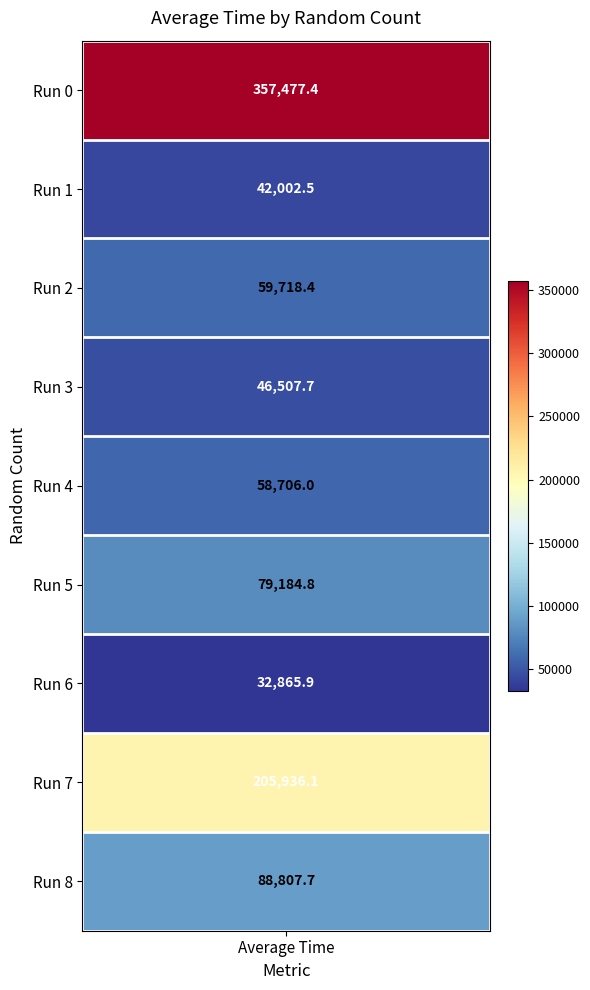

Reading left to right, transcribe all the data shown in this chart.

357477.4	42002.5	59718.4	46507.7	58706.0	79184.8	32865.9	205936.1	88807.7